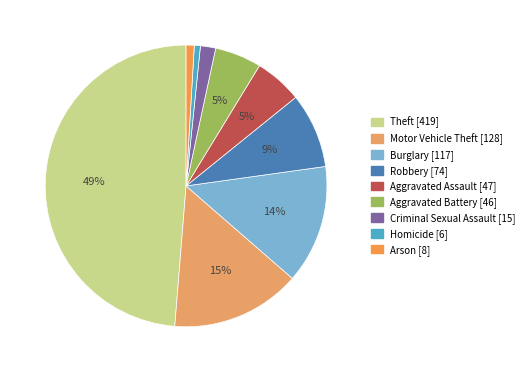

What is the total percentage of Motor Vehicle Theft and Burglary?

28.5%